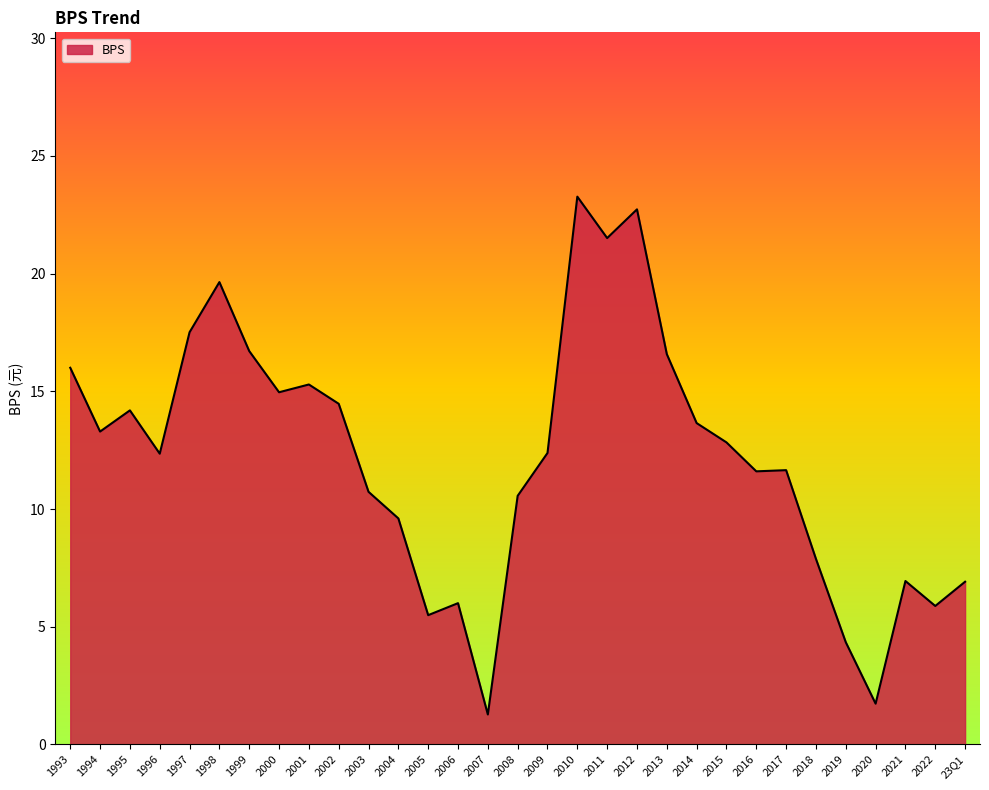

The value at 2001 is 15.3. True or false?

True